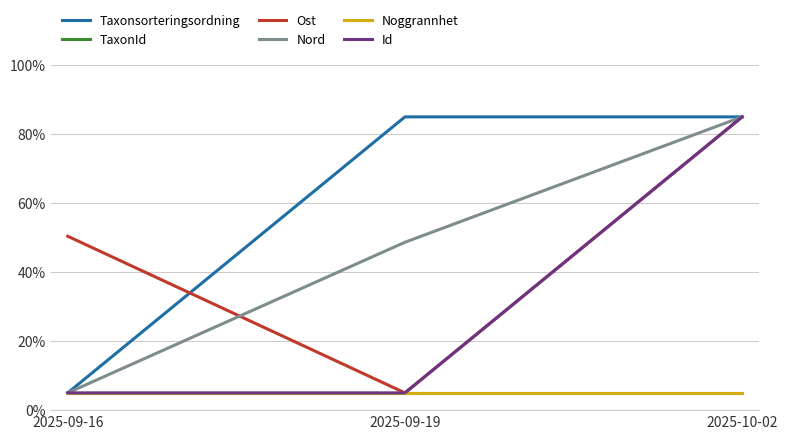

What is the difference between the highest and lowest values at 2025-09-16?

45.4